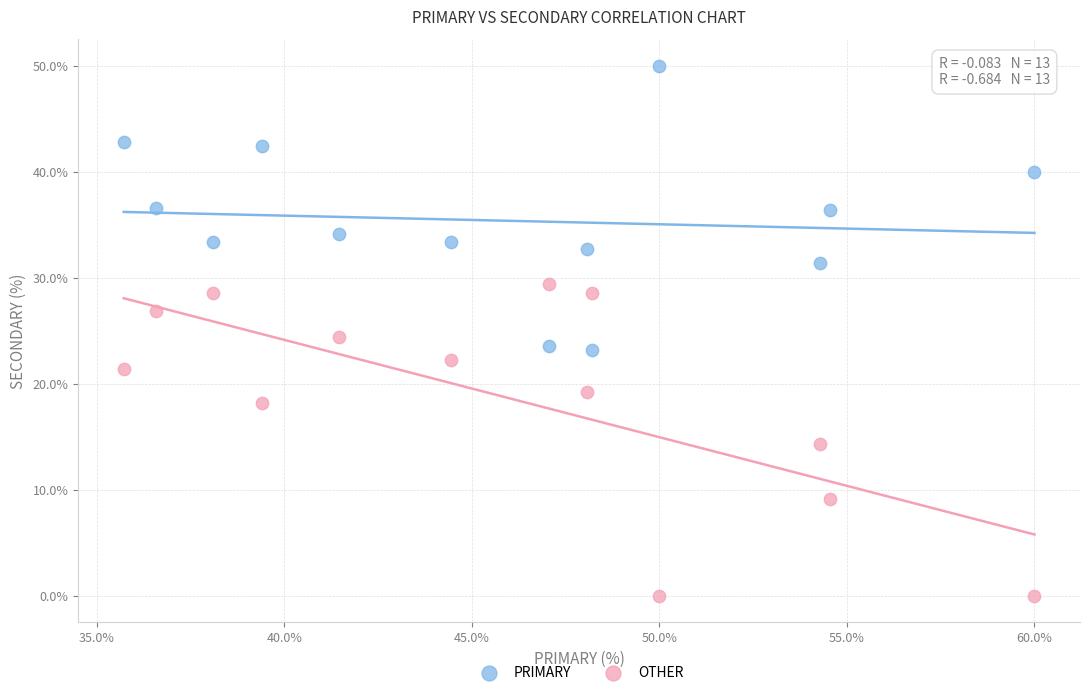

Across all series, what Y value is closest to 25?

24.4